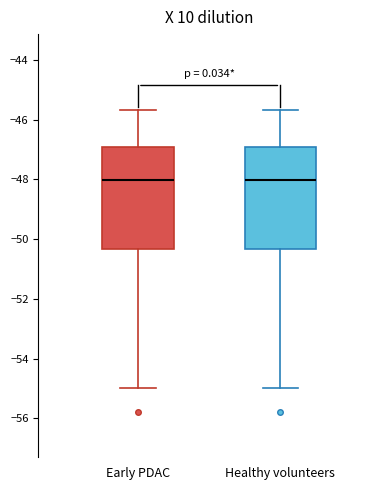

Reading left to right, read every box against the y-axis: the position of its median line, the range the box covers, and the ends of its whiskers. The values are not printed on the chart, so give them approximately, as read against the axis.

Early PDAC: median -48.0, box -50.4 to -47.0, whiskers -55.0 to -45.6
Healthy volunteers: median -48.0, box -50.4 to -47.0, whiskers -55.0 to -45.6